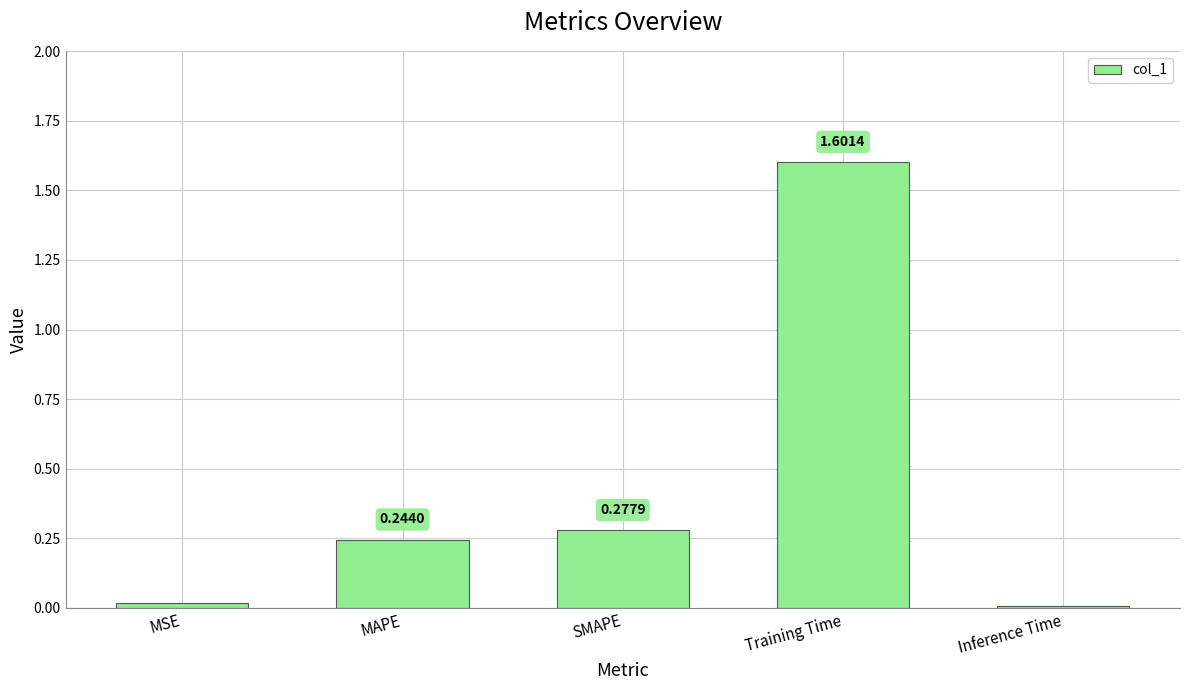

Rank the categories by value from lowest to highest.

Inference Time, MSE, MAPE, SMAPE, Training Time